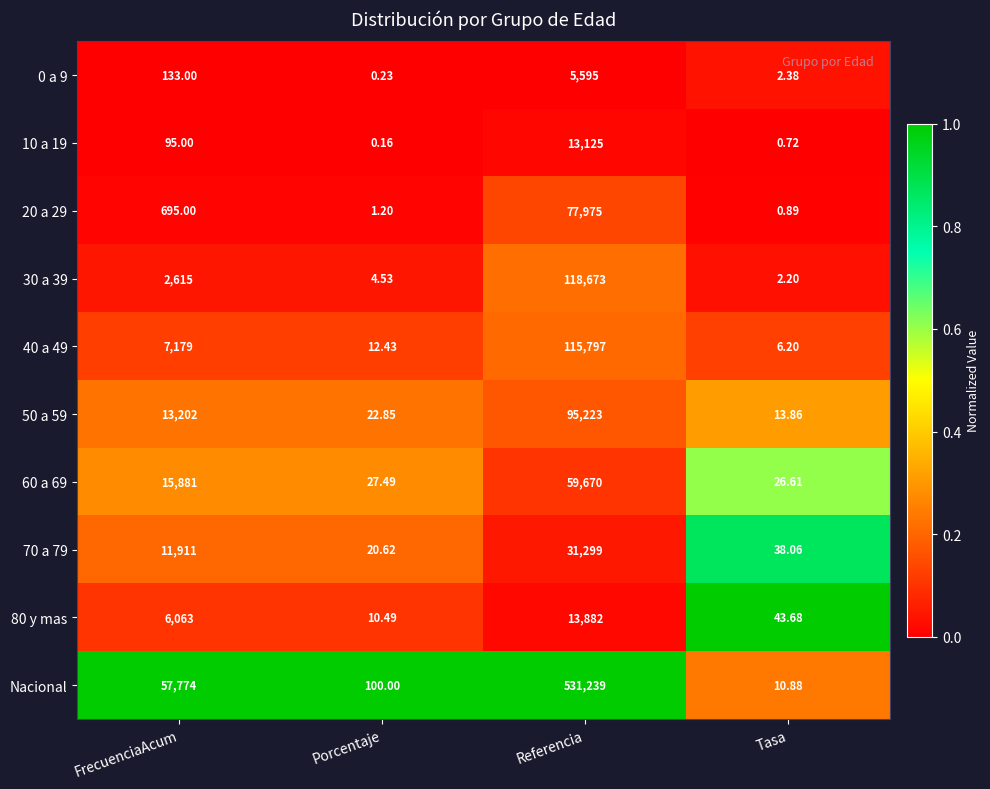

Is the value of 50 a 59 at FrecuenciaAcum greater than the value of Nacional at Porcentaje?

Yes